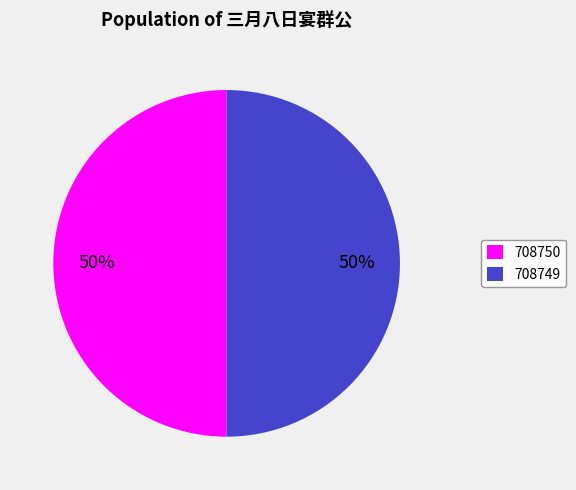

Count the number of slices in the pie.

2